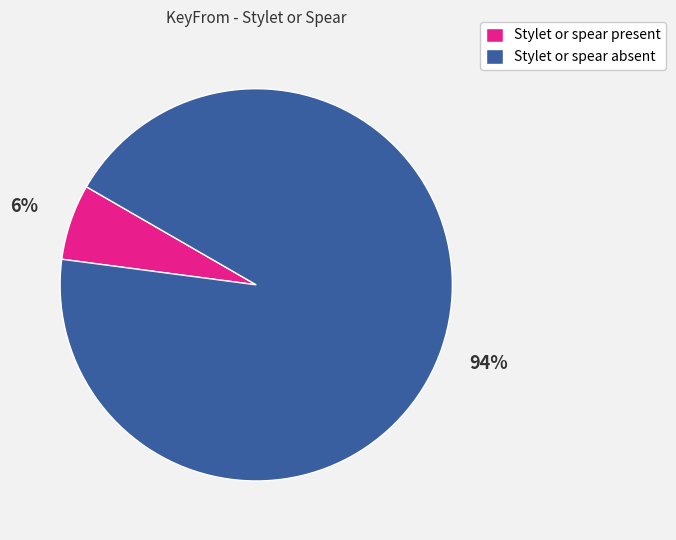

To the nearest percent, what percentage of the pie is Stylet or spear present?

6%